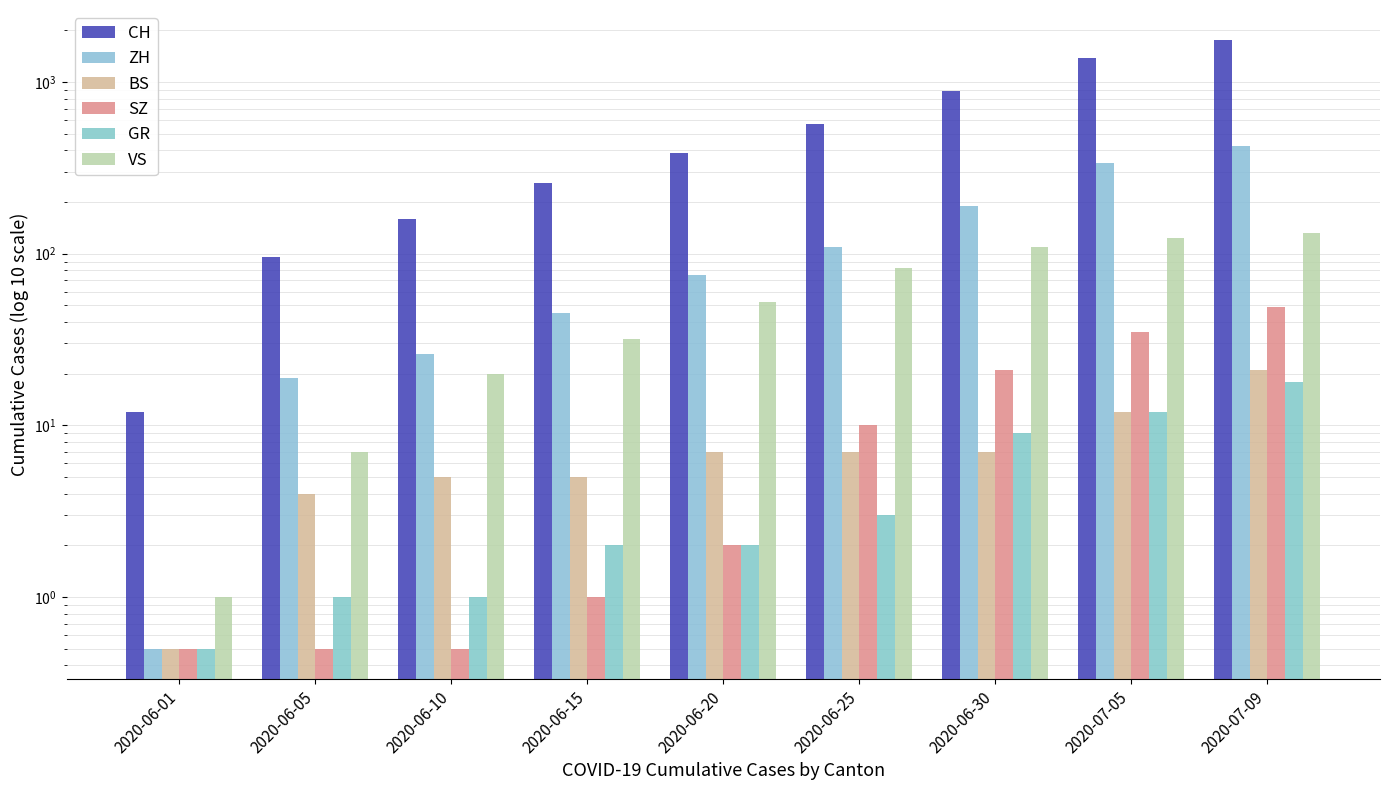

What is the label of the 1st bar from the left?

2020-06-01